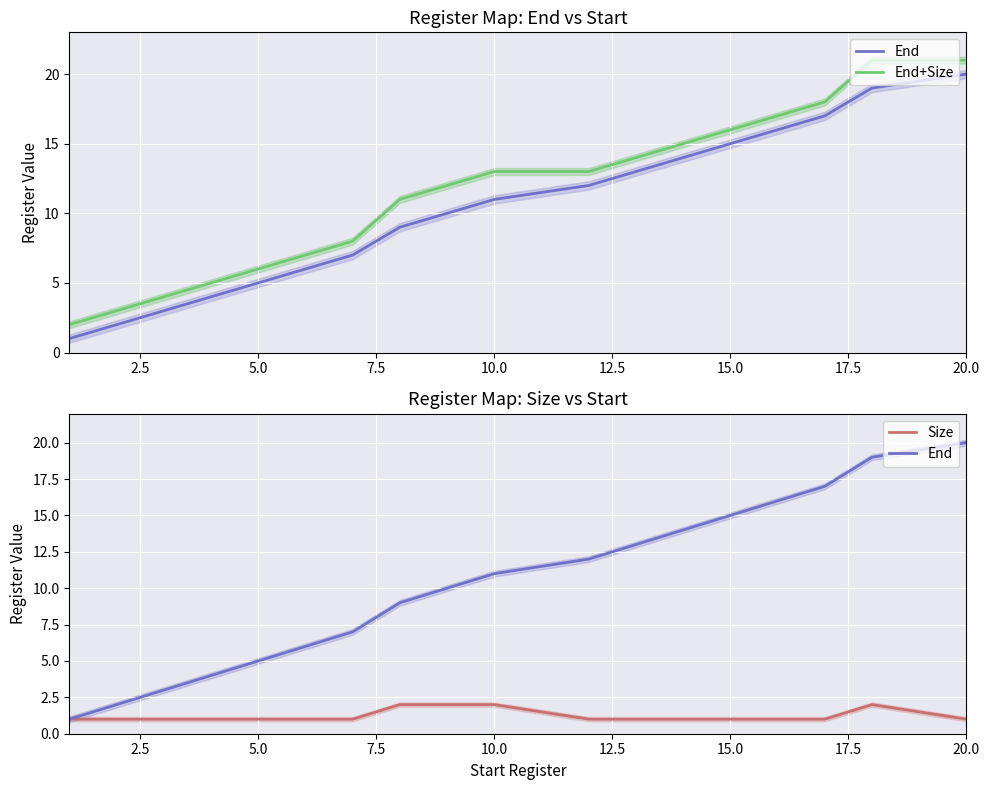

Read the End+Size value at 12, to the nearest 5.

15